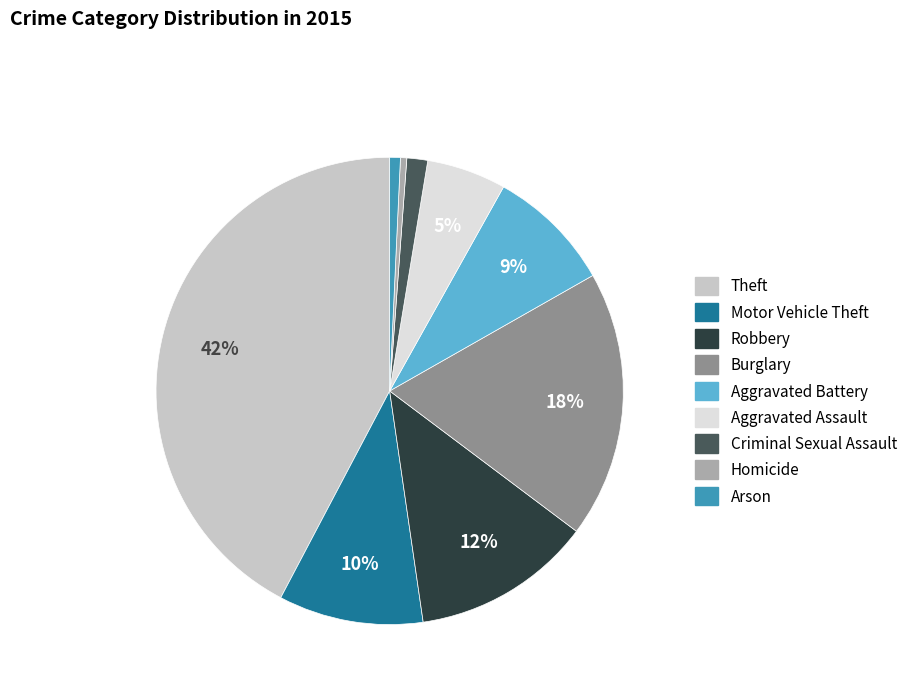

Do Aggravated Assault and Motor Vehicle Theft together represent more than half of the pie?

No